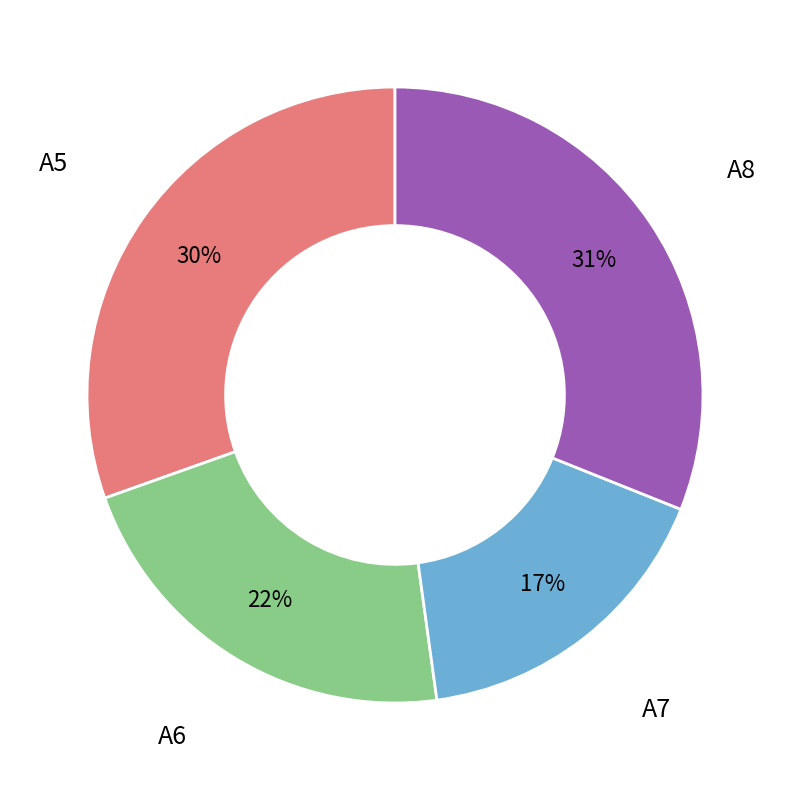

To the nearest percent, what is the difference between the largest and smallest slice percentages?

14%